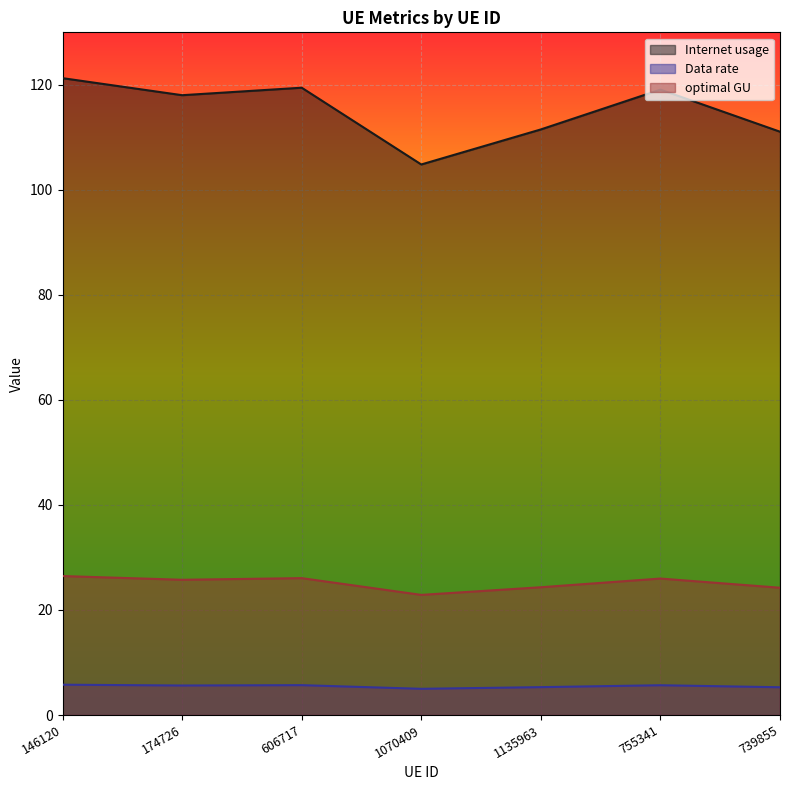

Where is the first local maximum for optimal GU?

606717